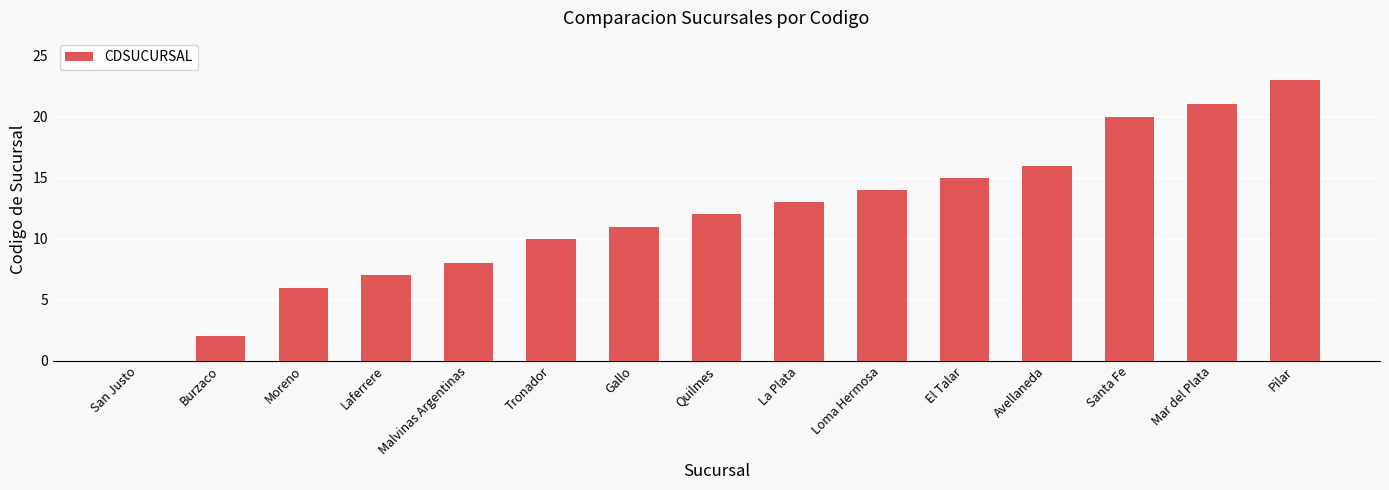

The value at San Justo is 15. True or false?

False